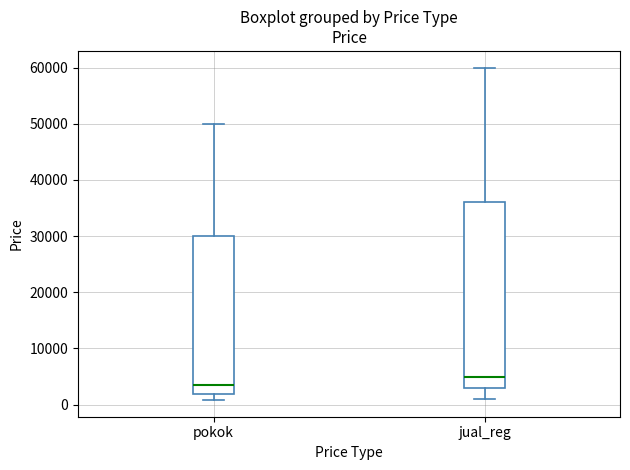

Comparing the boxes themselves (not the whiskers), which one is the tallest?

jual_reg